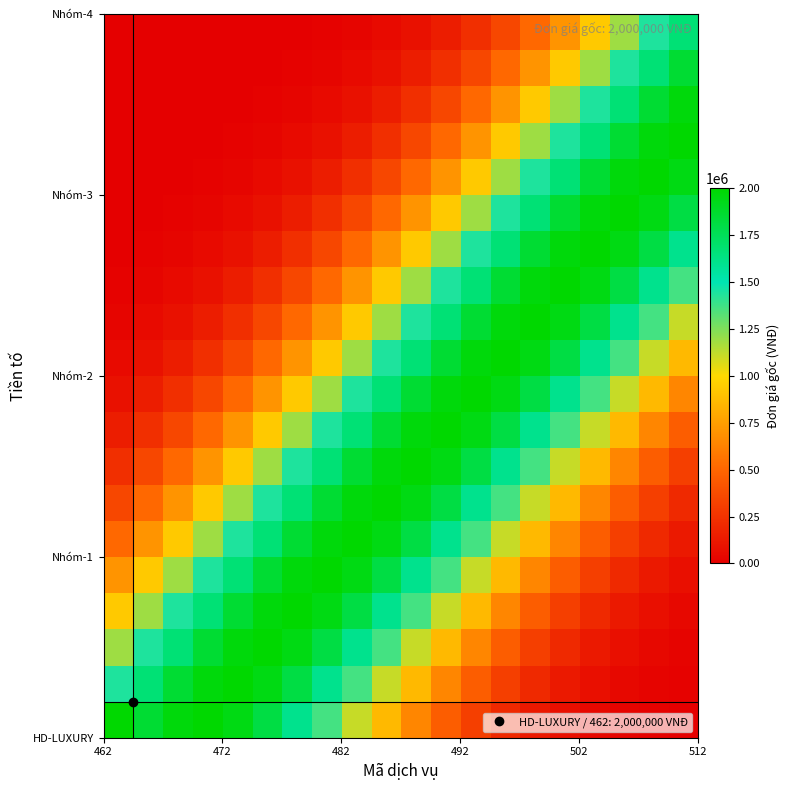

At how many categories does at least one series exceed 1737137?

20